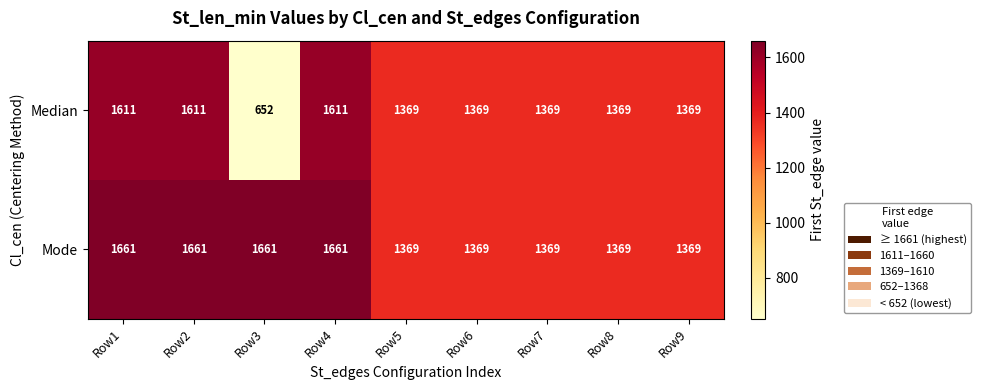

Which series has the largest range (max minus min)?

Median